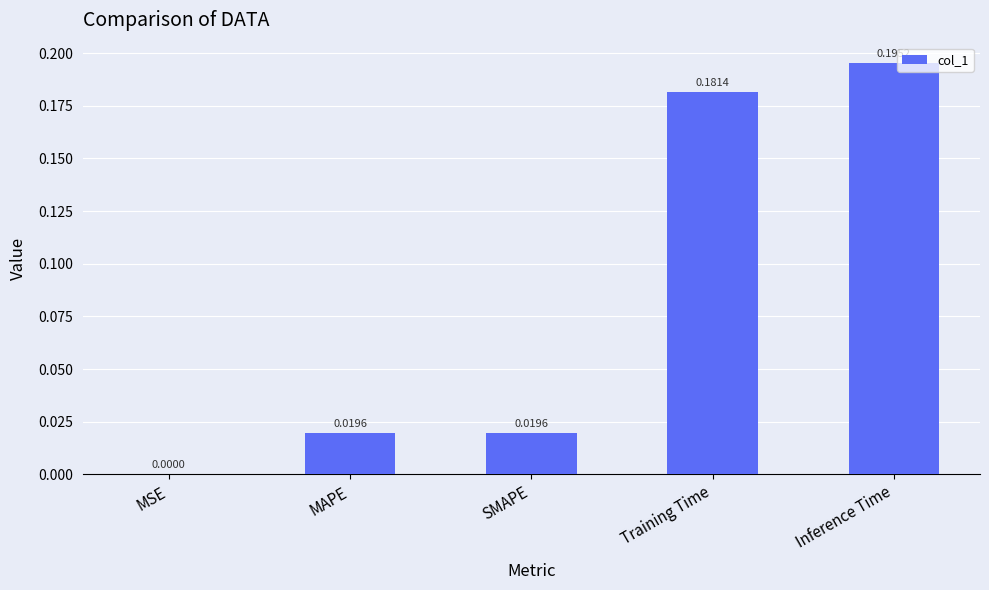

How many distinct data groups are displayed?

1